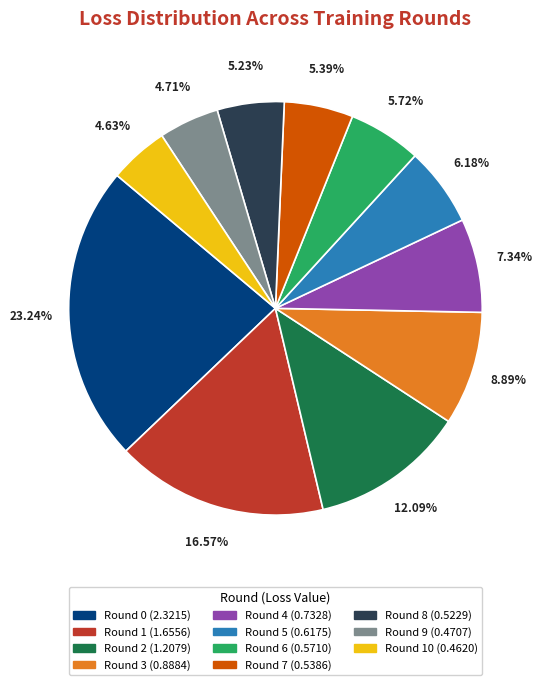

Does any single category account for the majority?

No